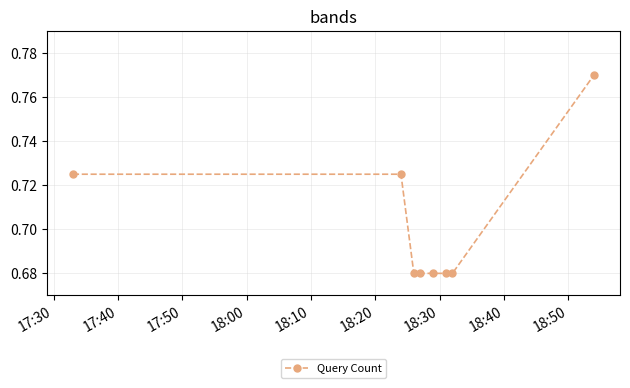

Count the values in the range 0 to 1.

8